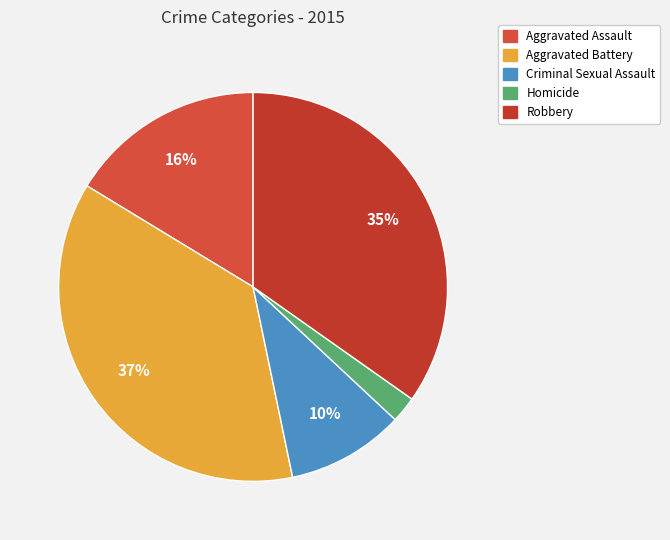

True or false: Aggravated Assault accounts for 29% of the total.

False